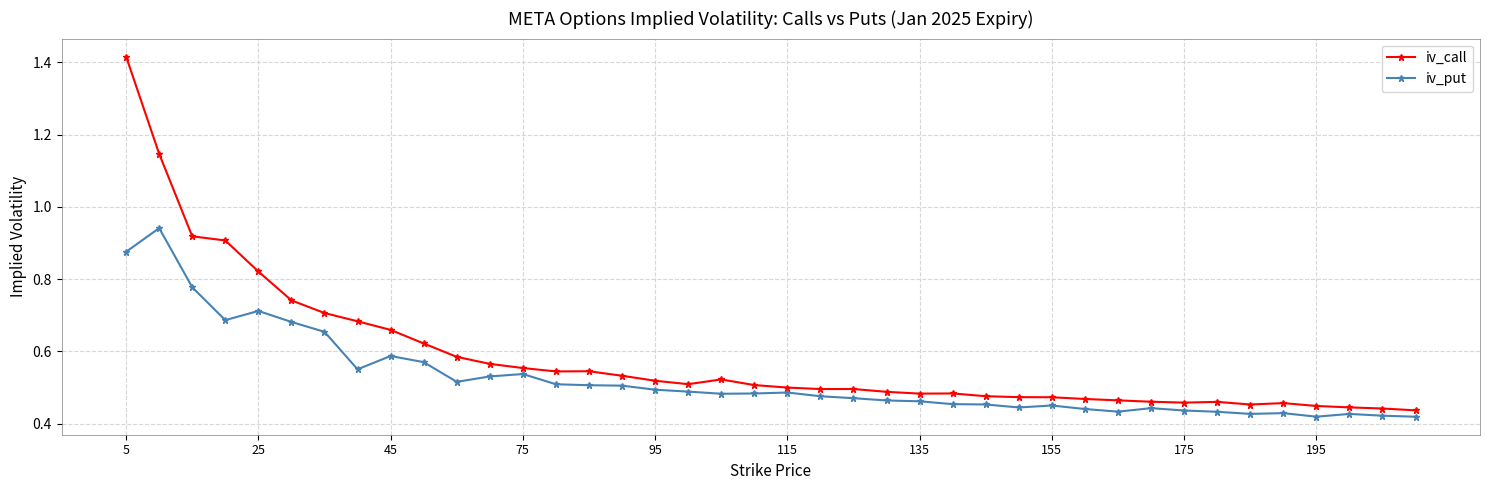

Which series has the largest total across all categories?

iv_call